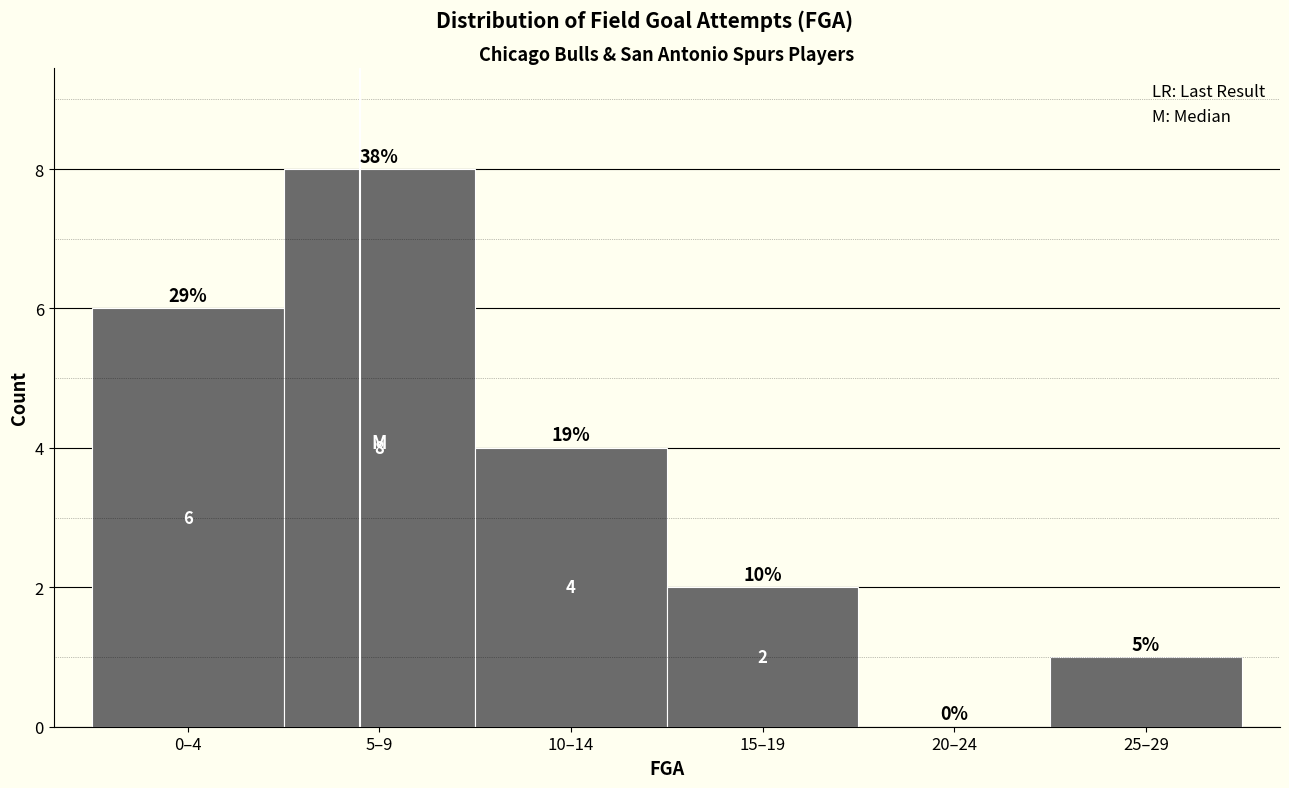

Reading left to right, what are all the values shown in this chart?

0–4=6	5–9=8	10–14=4	15–19=2	20–24=0	25–29=1